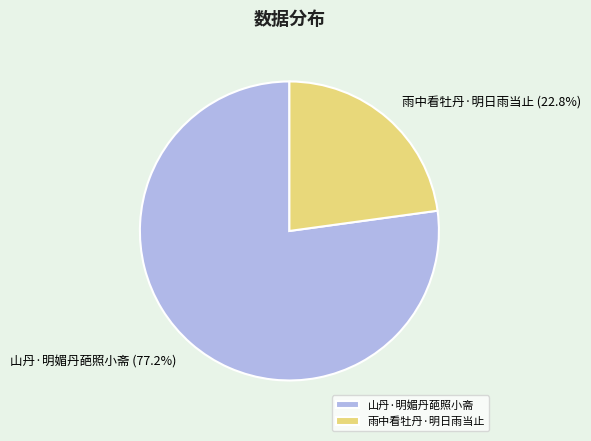

Count the number of slices in the pie.

2